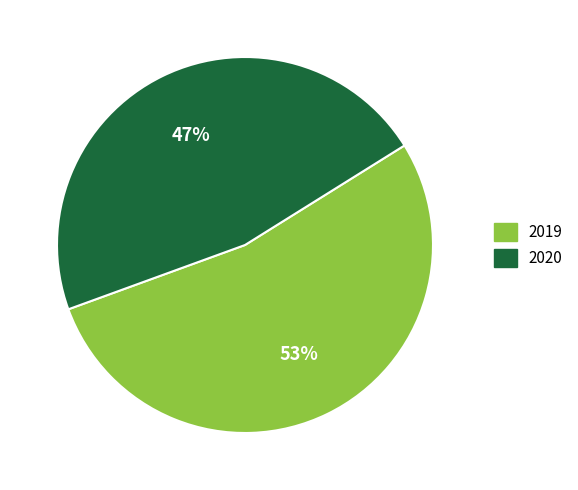

The 2020 slice represents 37% of the pie. True or false?

False